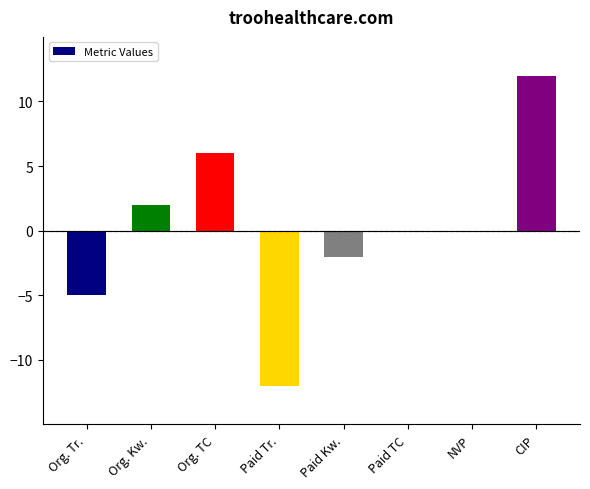

How many categories are shown in the chart?

8